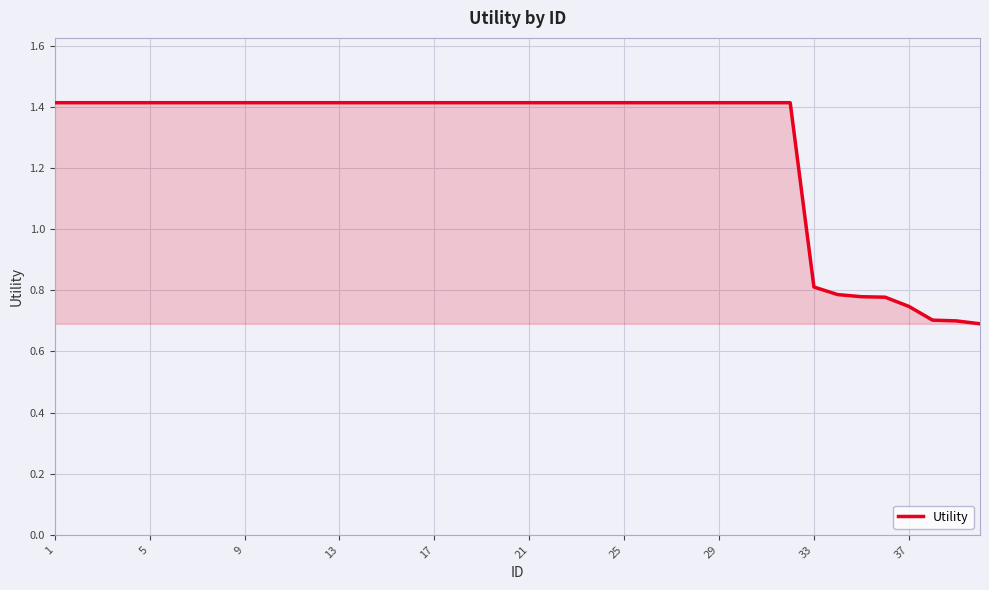

What is the maximum value shown in the chart?

1.4